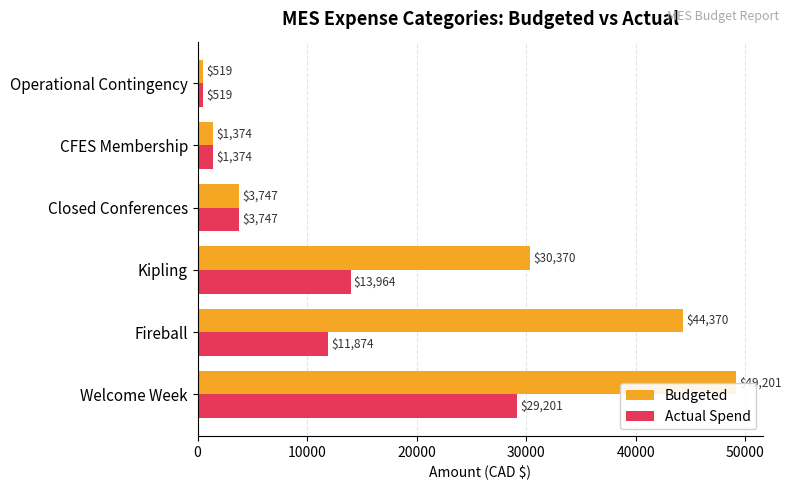

Rank the series by their average value, from lowest to highest.

Actual Spend, Budgeted